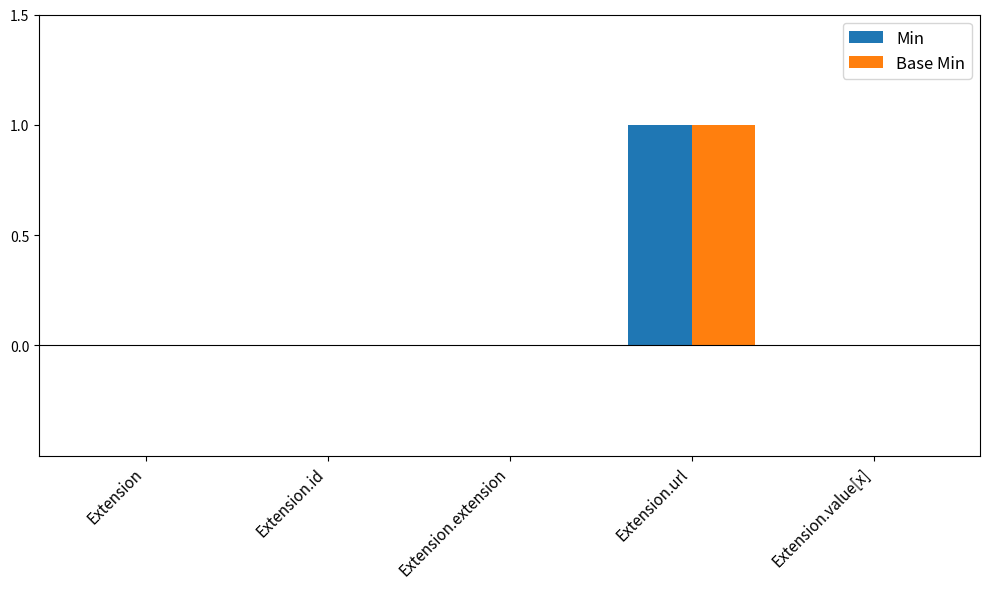

The value of Min at Extension.url is 0. True or false?

False